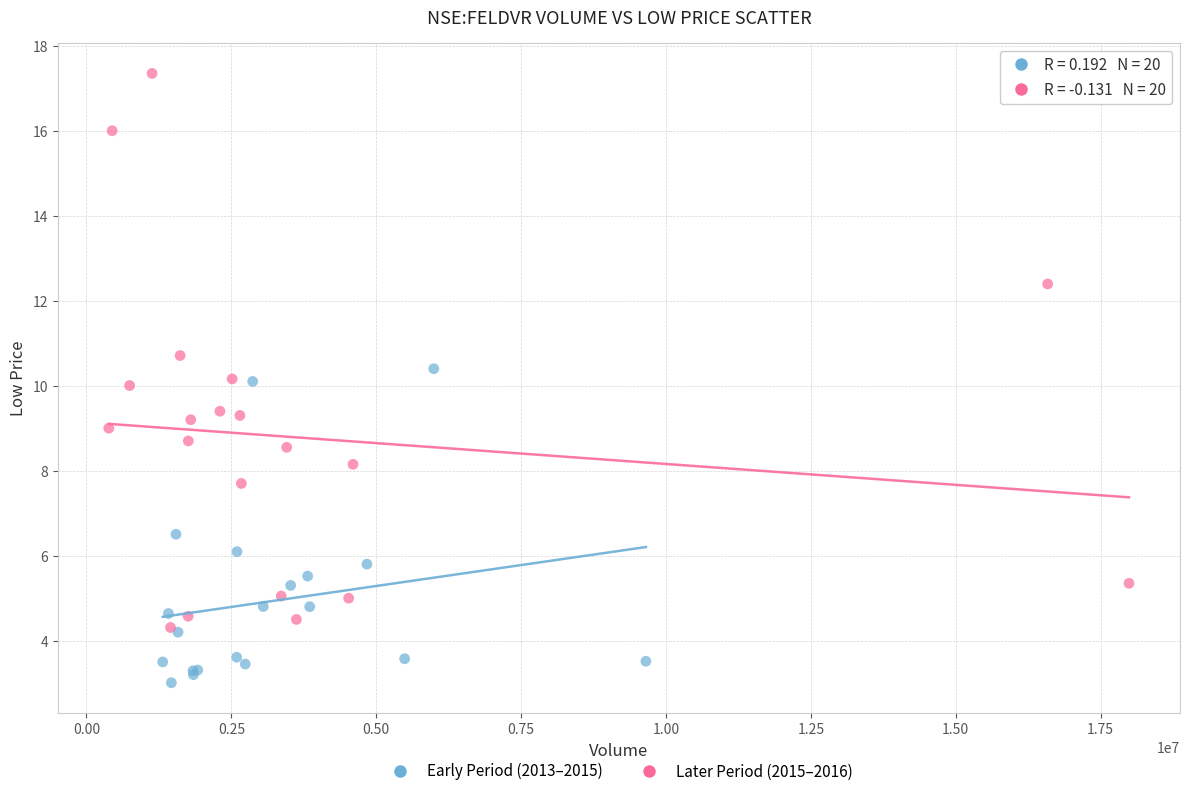

Which series reaches the maximum Y coordinate?

Later Period (2015–2016)